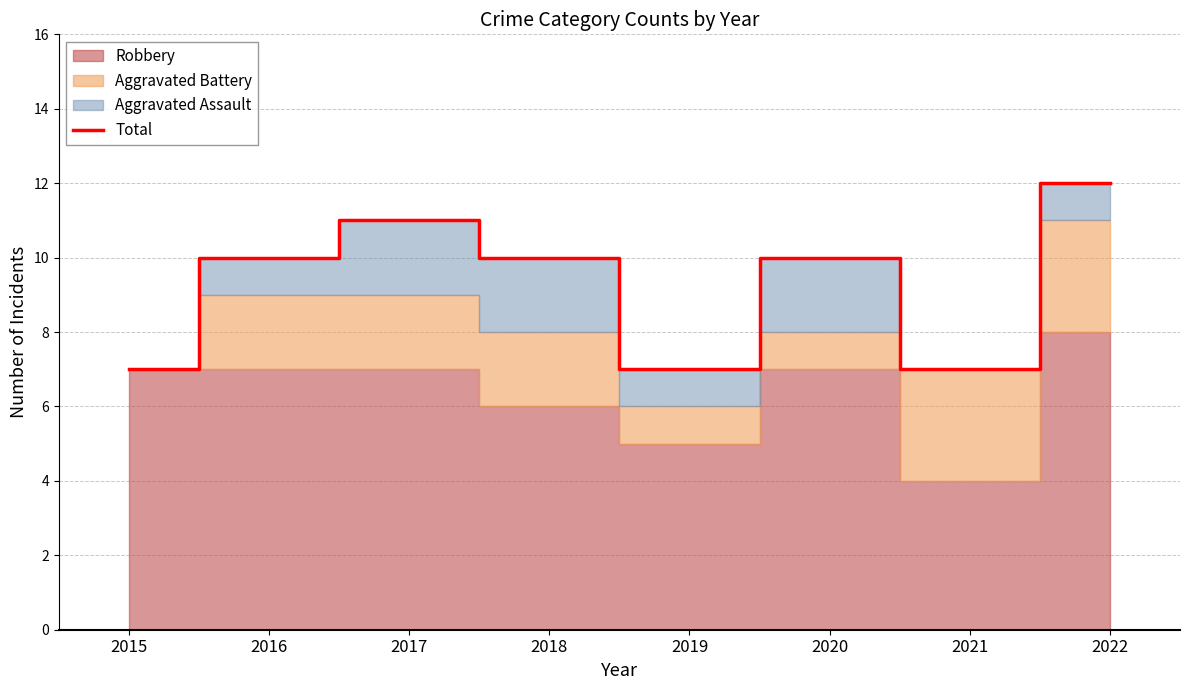

Count the values in the range 7 to 11.

7